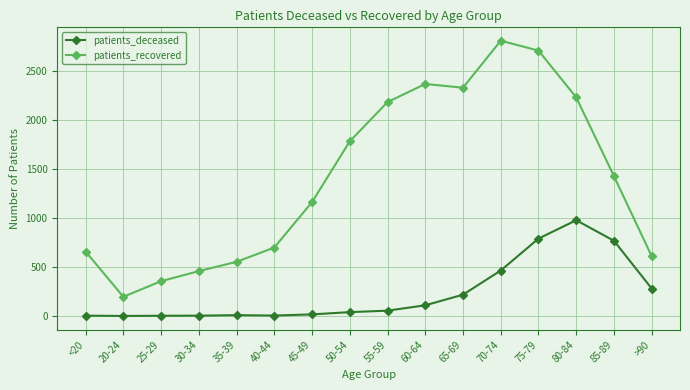

True or false: patients_recovered has a value of 1608 at 70-74.

False